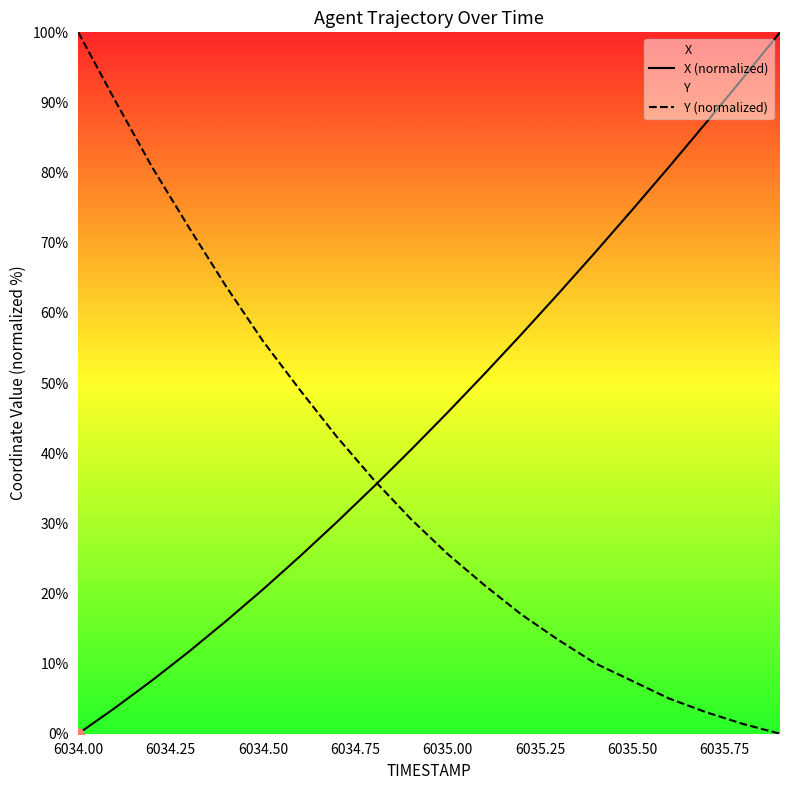

What is the highest value of the Y (normalized) series?

100.0